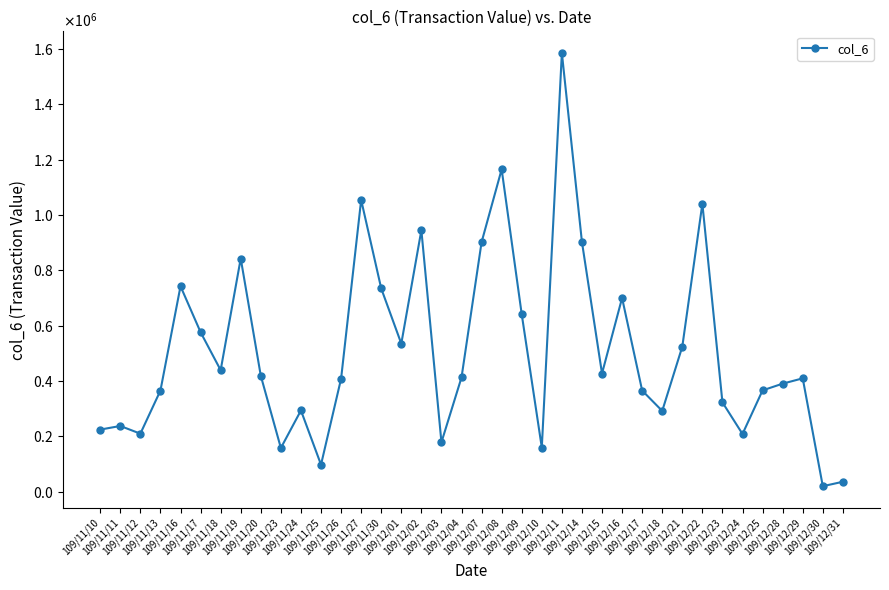

Rank the categories by value from highest to lowest.

109/12/11, 109/12/08, 109/11/27, 109/12/22, 109/12/02, 109/12/14, 109/12/07, 109/11/19, 109/11/16, 109/11/30, 109/12/16, 109/12/09, 109/11/17, 109/12/01, 109/12/21, 109/11/18, 109/12/15, 109/11/20, 109/12/04, 109/12/29, 109/11/26, 109/12/28, 109/12/25, 109/11/13, 109/12/17, 109/12/23, 109/11/24, 109/12/18, 109/11/11, 109/11/10, 109/11/12, 109/12/24, 109/12/03, 109/12/10, 109/11/23, 109/11/25, 109/12/31, 109/12/30